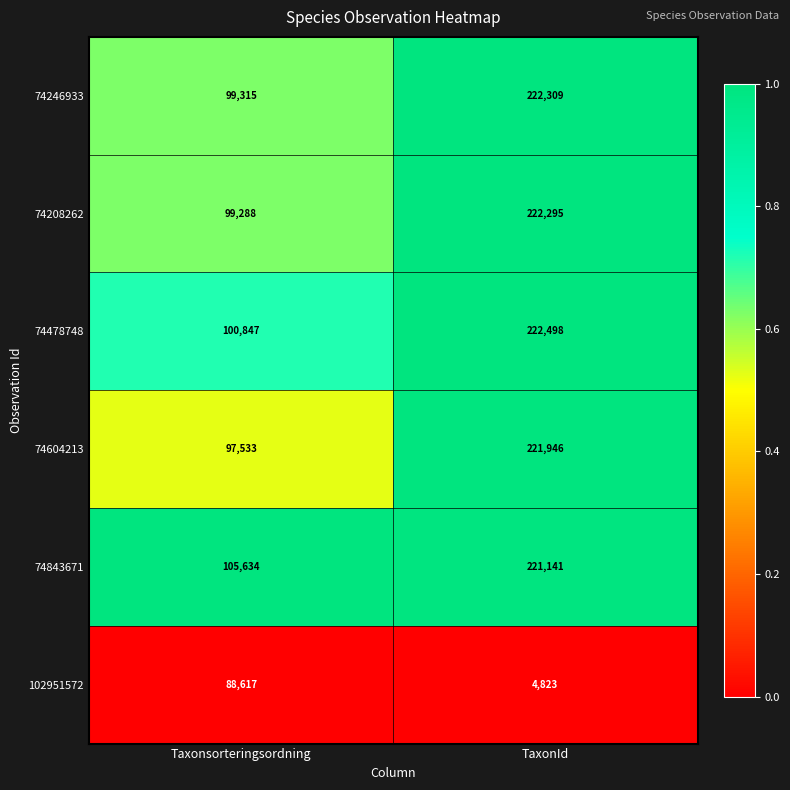

What is the approximate value of 74478748 at Taxonsorteringsordning, to the nearest 10?

100850